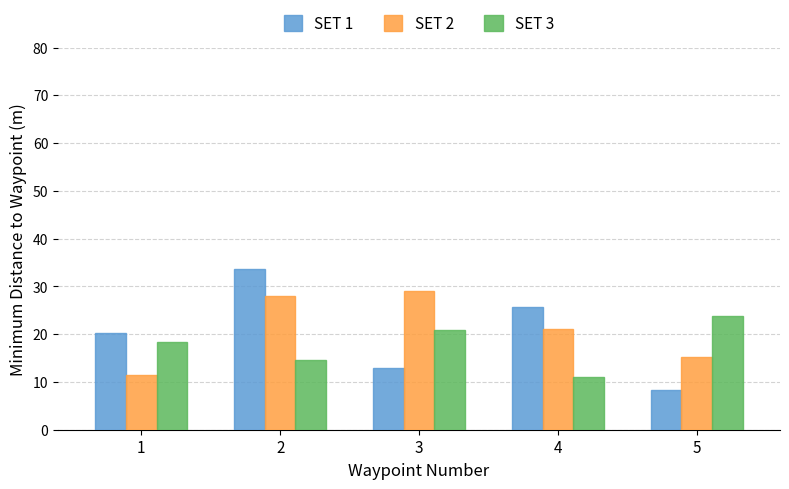

Where does the SET 2 series first go above 21?

2